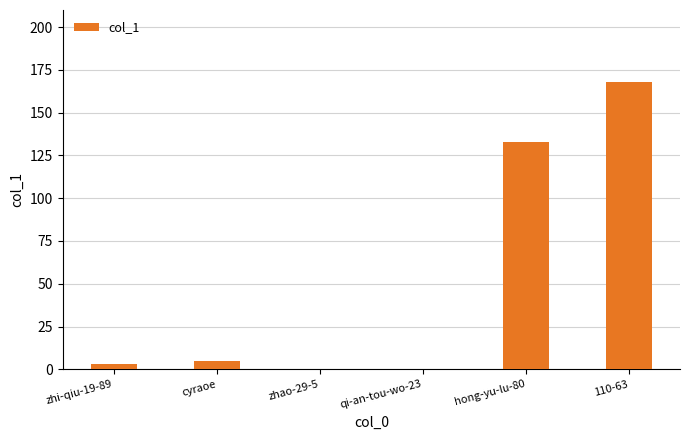

Are the bars horizontal?

No